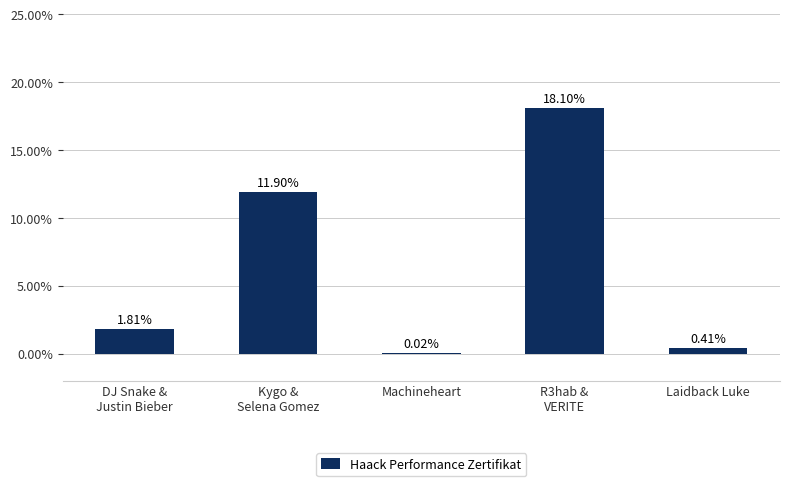

Are the bars horizontal?

No